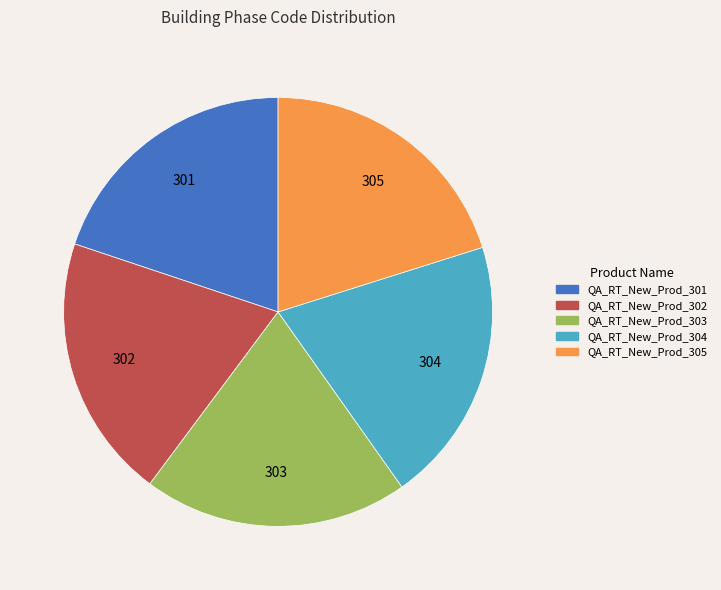

The QA_RT_New_Prod_301 slice represents 6% of the pie. True or false?

False